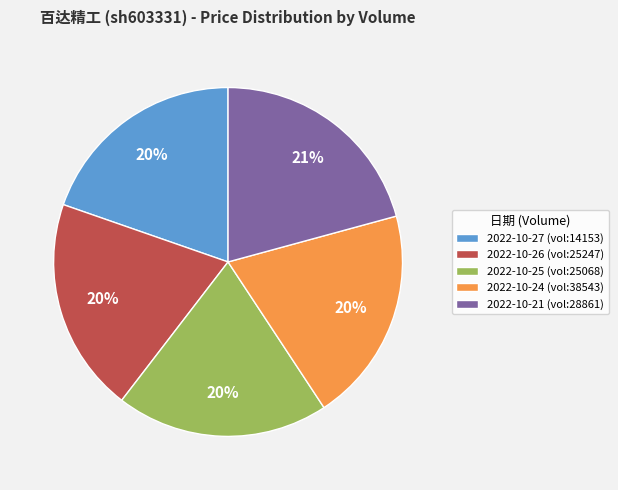

Does 2022-10-27 (vol:14153) account for over 50% of the chart?

No